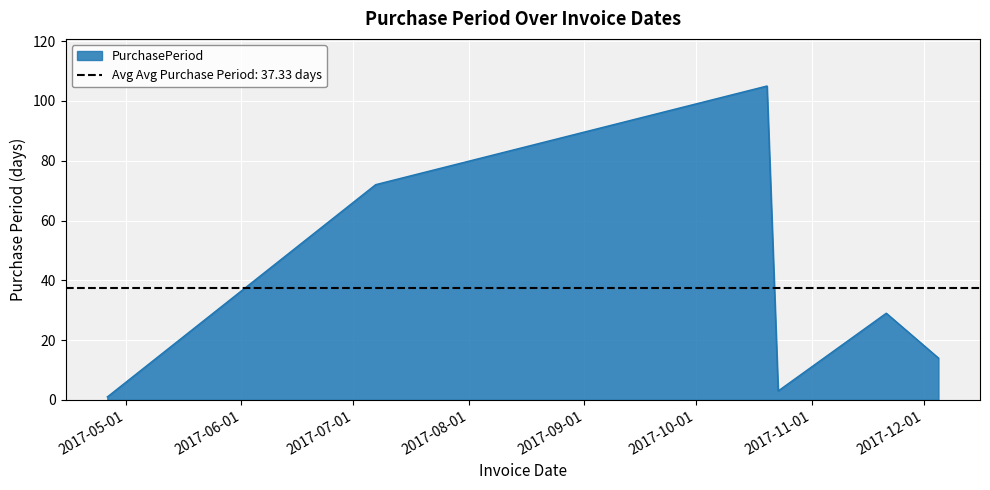

Reading left to right, list all the values displayed in this chart.

2017-04-26=1	2017-07-07=72	2017-10-20=105	2017-10-23=3	2017-11-21=29	2017-12-05=14